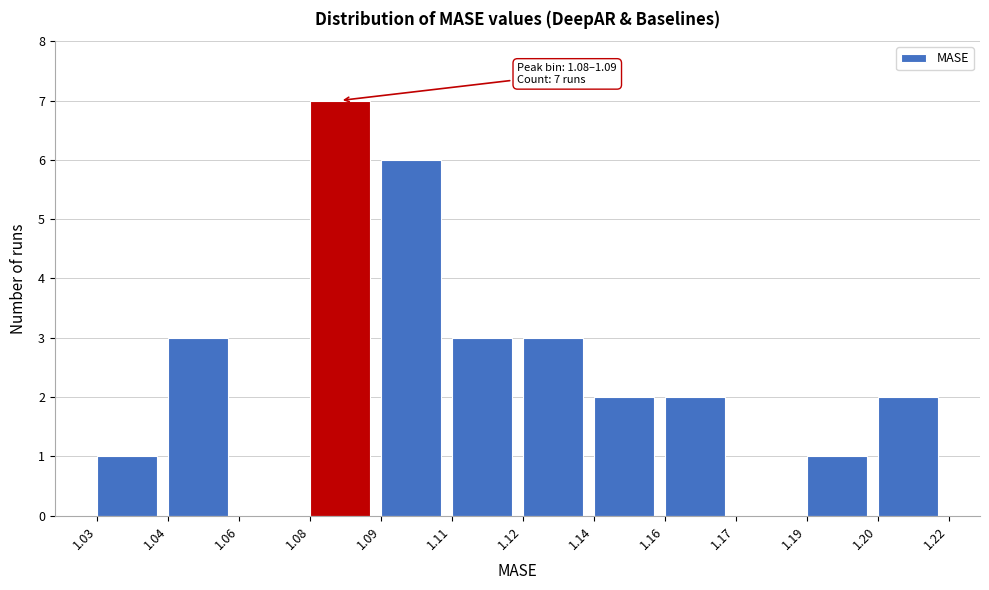

Reading left to right, list all the values displayed in this chart.

1.03=1	1.04=3	1.06=0	1.08=7	1.09=6	1.11=3	1.12=3	1.14=2	1.16=2	1.17=0	1.19=1	1.20=2